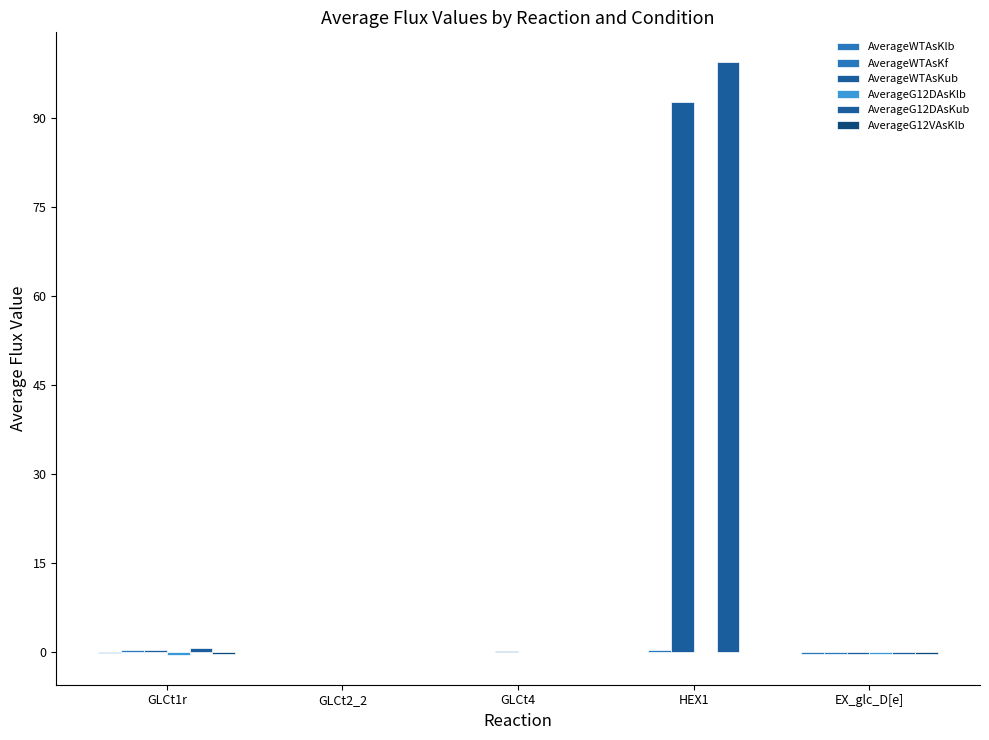

How many categories are shown in the chart?

5